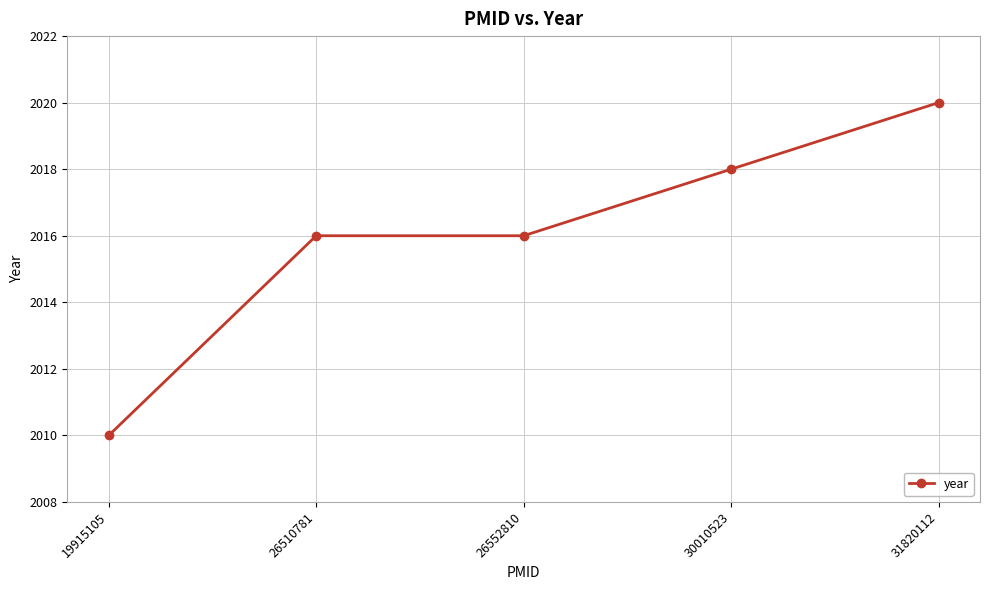

Is it true that the value at 26510781 is 3553?

False